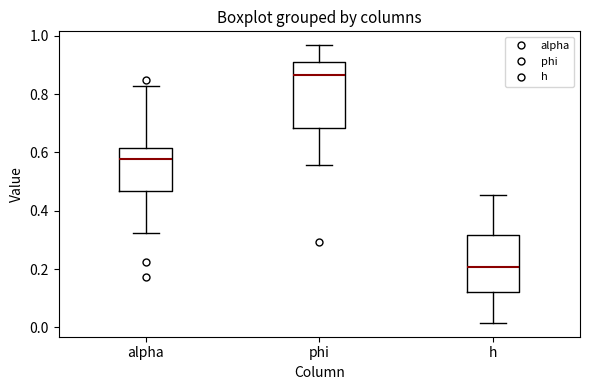

Reading left to right, transcribe this box plot: for each box, give where its median line is, the range the box spans, and where its two whiskers end, as read against the y-axis. The values are not printed on the chart, so give them approximately, as read against the axis.

alpha: median 0.58, box 0.46 to 0.62, whiskers 0.32 to 0.82
phi: median 0.86, box 0.68 to 0.90, whiskers 0.56 to 0.96
h: median 0.20, box 0.12 to 0.32, whiskers 0.02 to 0.46